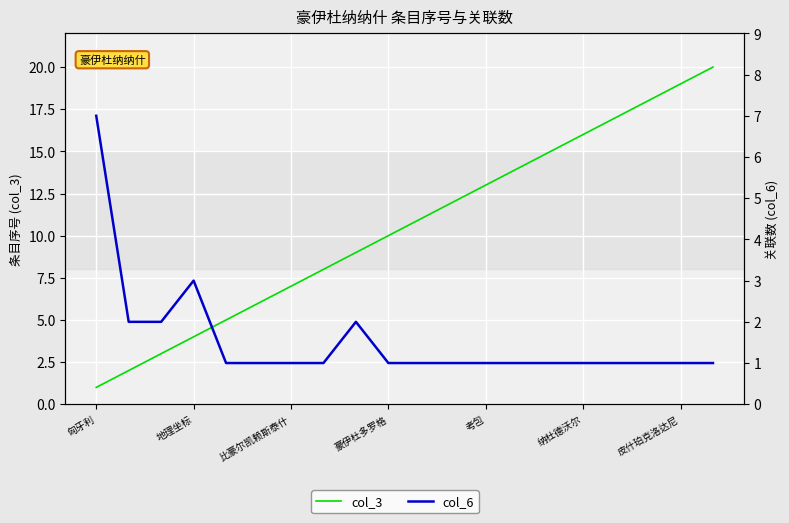

True or false: col_3 has a value of 13 at 考包.

True